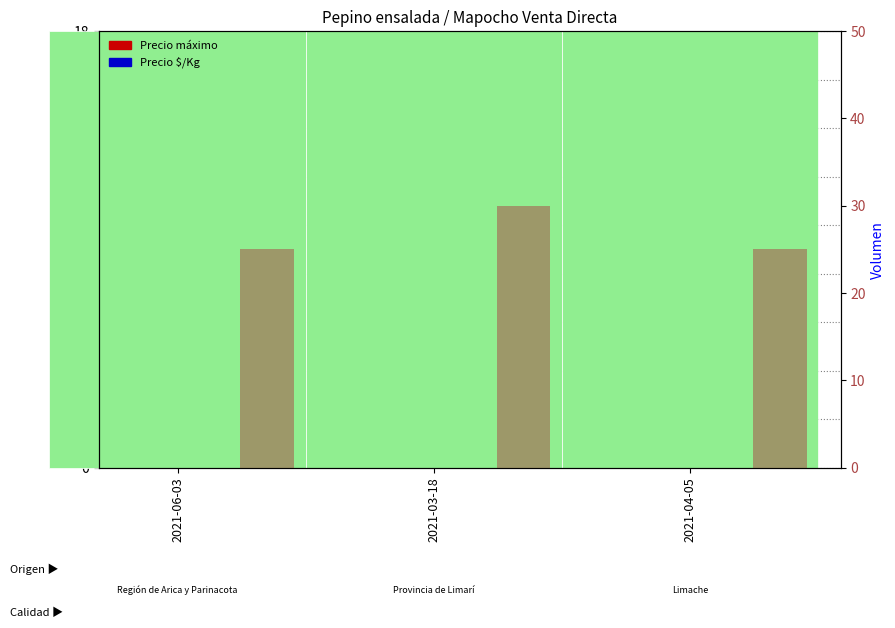

What is the average value of the Precio máximo (x1000 CLP) series?

11.7